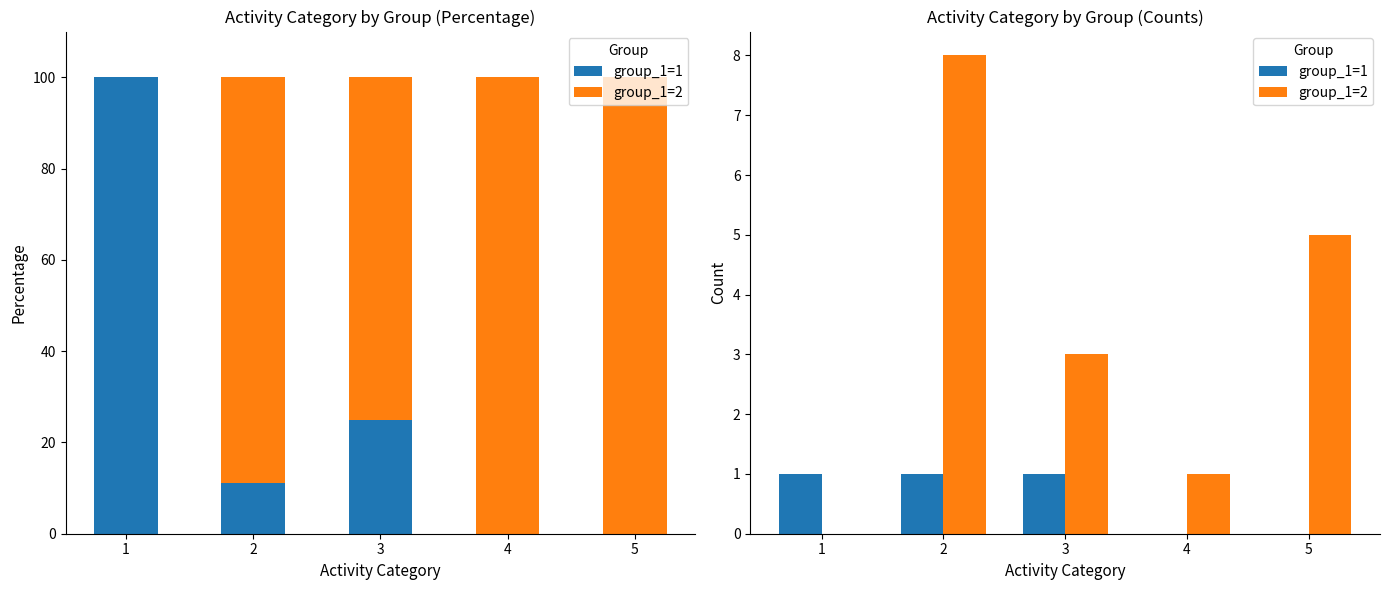

Reading left to right, list all the values displayed in this chart.

group_1=1: 1	1	1	0	0
group_1=2: 0	8	3	1	5